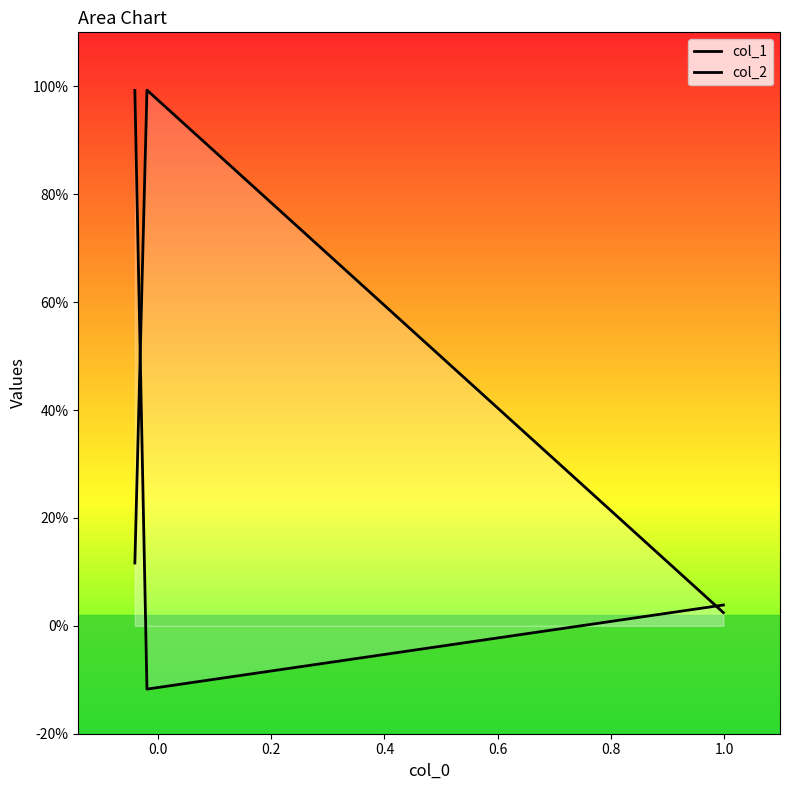

What is the total value across all series at 0.0?

0.9